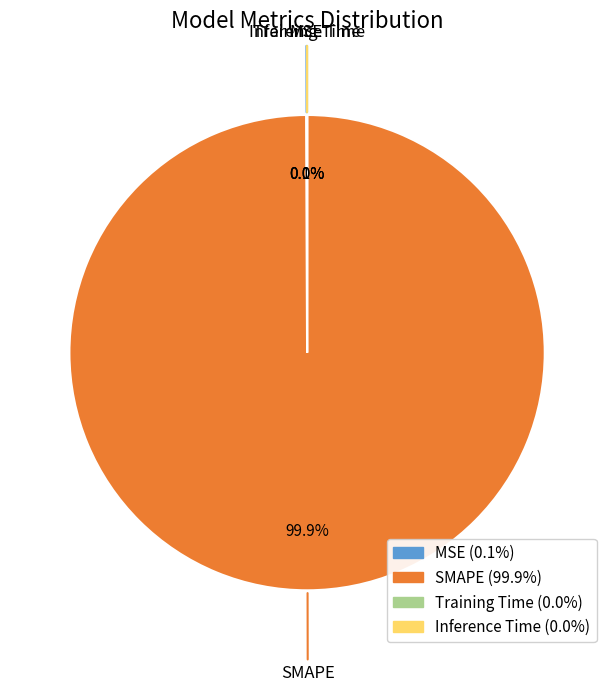

Which category has the biggest portion of the pie?

SMAPE